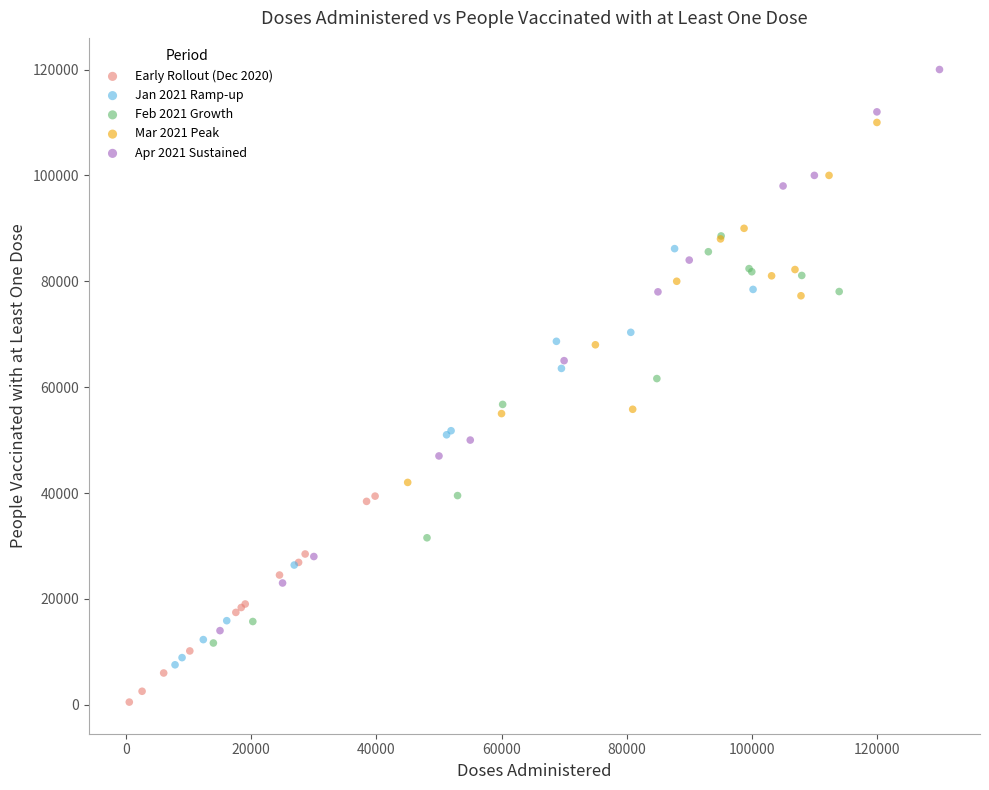

Which series has the largest Y range (max minus min)?

Apr 2021 Sustained